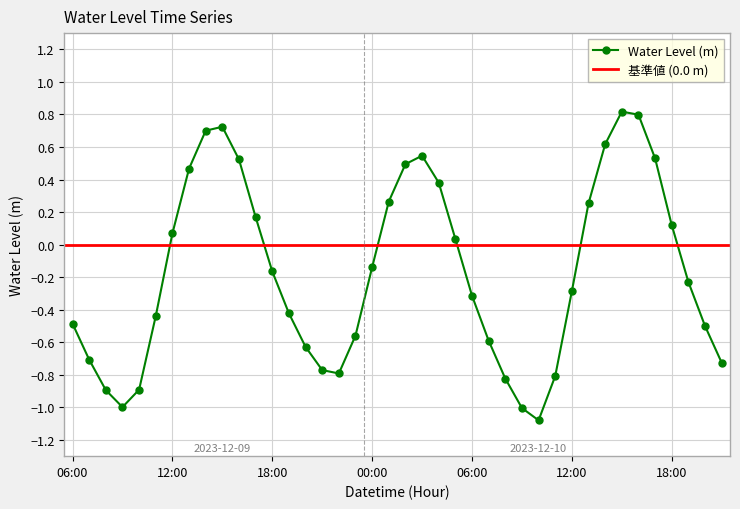

Reading left to right, extract all data points from this chart.

06:00=-0.5	07:00=-0.7	08:00=-0.9	09:00=-1.0	10:00=-0.9	11:00=-0.4	12:00=0.1	13:00=0.5	14:00=0.7	15:00=0.7	16:00=0.5	17:00=0.2	18:00=-0.2	19:00=-0.4	20:00=-0.6	21:00=-0.8	22:00=-0.8	23:00=-0.6	00:00=-0.1	01:00=0.3	02:00=0.5	03:00=0.5	04:00=0.4	05:00=0.0	06:00=-0.3	07:00=-0.6	08:00=-0.8	09:00=-1.0	10:00=-1.1	11:00=-0.8	12:00=-0.3	13:00=0.3	14:00=0.6	15:00=0.8	16:00=0.8	17:00=0.5	18:00=0.1	19:00=-0.2	20:00=-0.5	21:00=-0.7